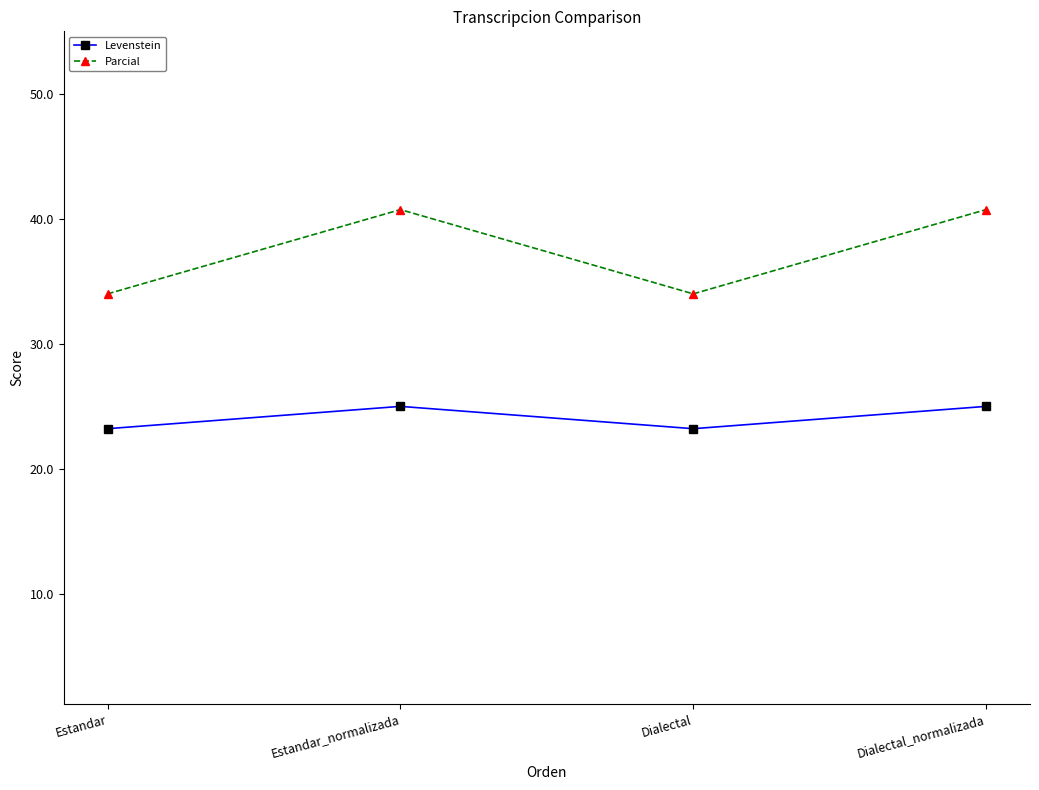

Where is the first local minimum for Parcial?

Dialectal